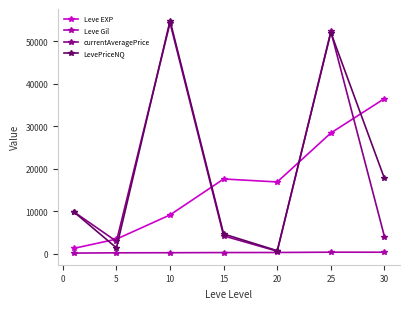

What is the value of the LevePriceNQ point at the 3rd from the left?

54851.5